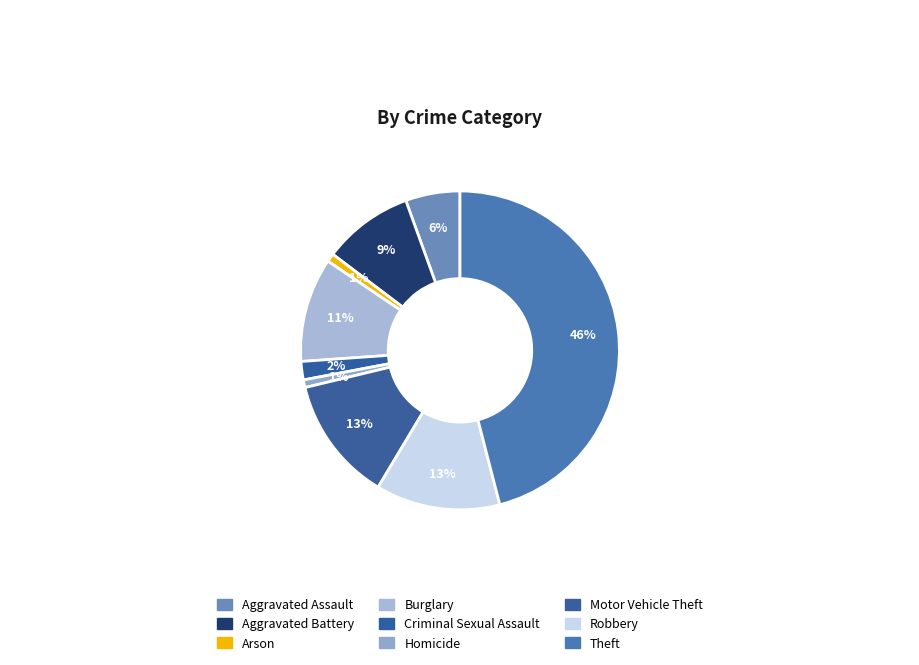

Count the number of slices in the pie.

9